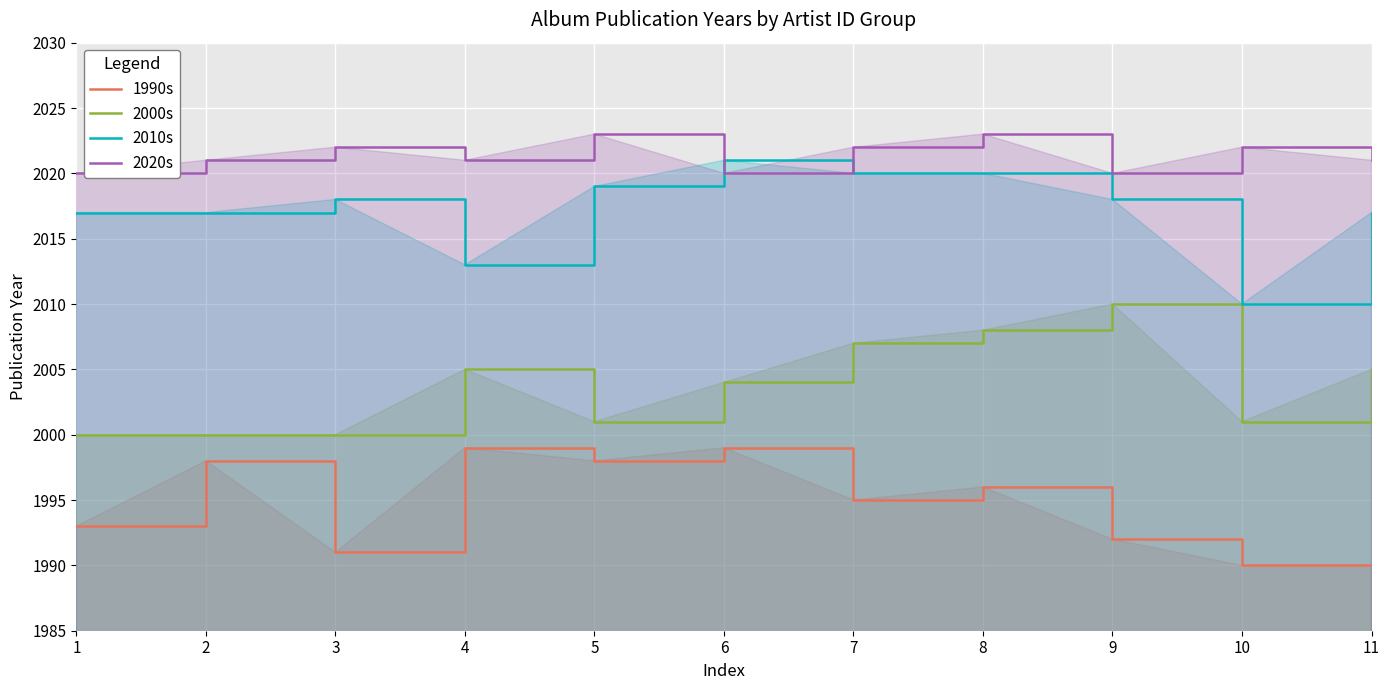

Rank the series by their maximum value, from highest to lowest.

2020s, 2010s, 2000s, 1990s